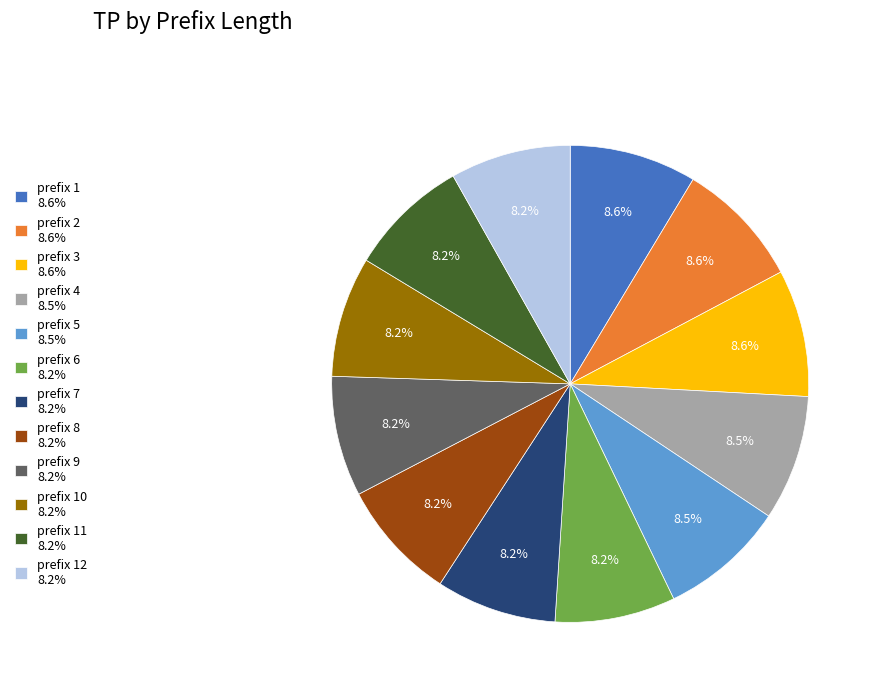

Combined, do prefix 8 8.2% and prefix 5 8.5% account for over 50%?

No